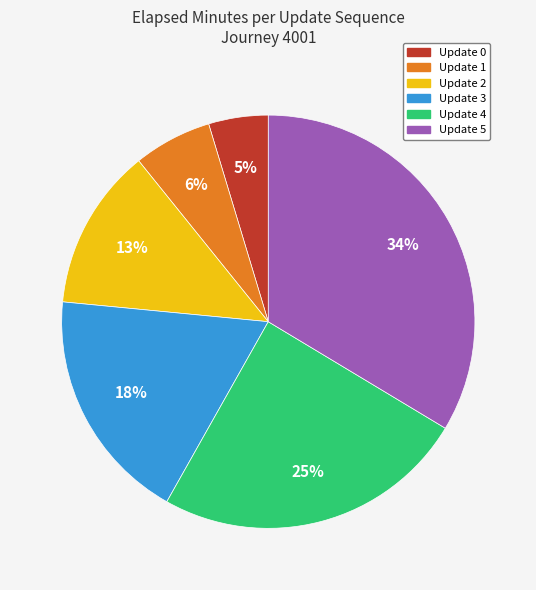

Which slice is the largest?

Update 5